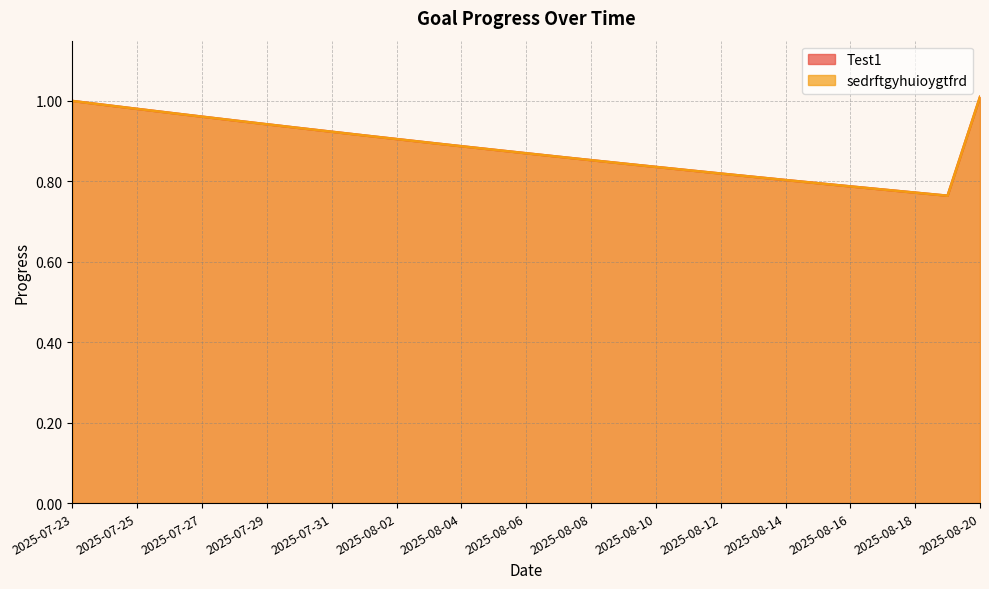

Does the chart display data point markers on the line(s)?

No